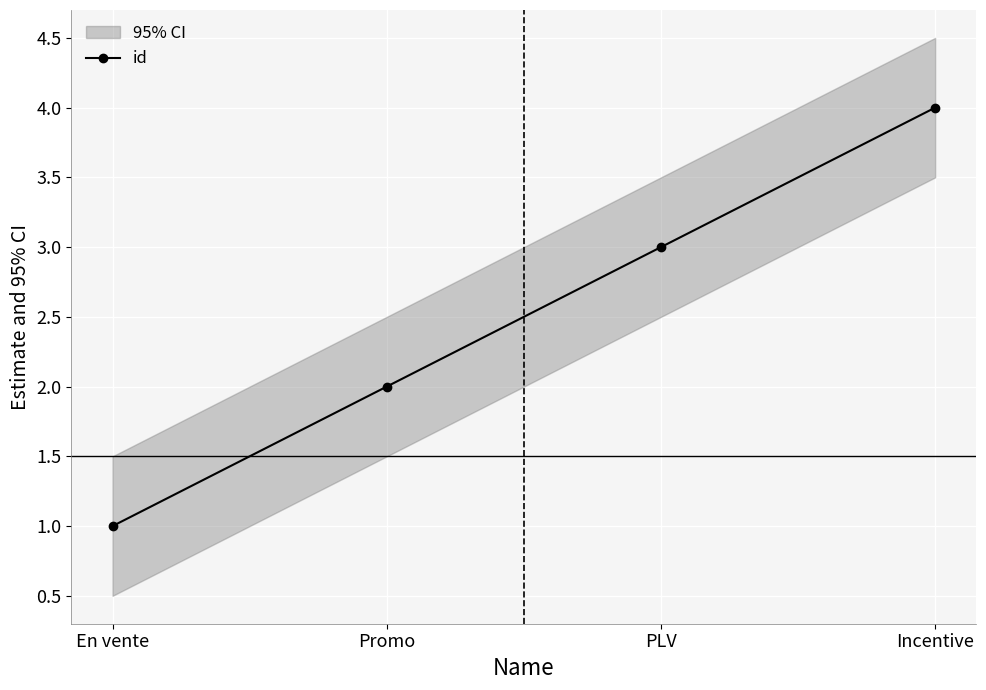

True or false: the data has more than 1 interior local peaks.

False